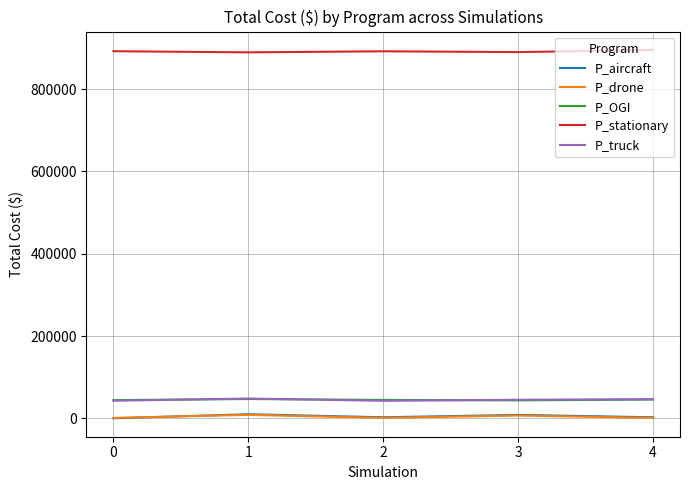

The value of P_OGI at 0 is 44248. True or false?

True